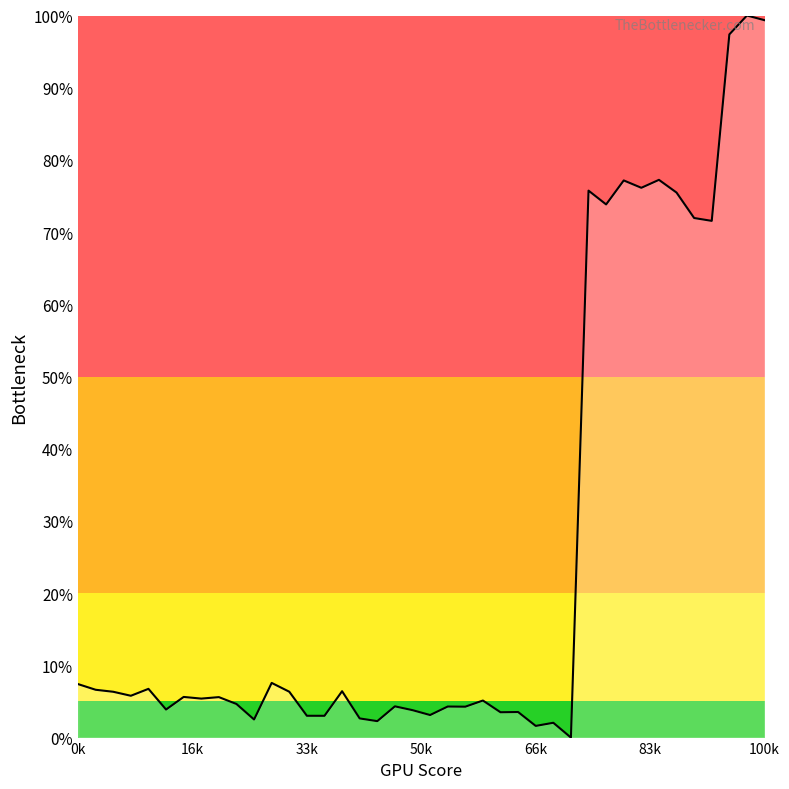

What is the greatest value displayed?

100.0